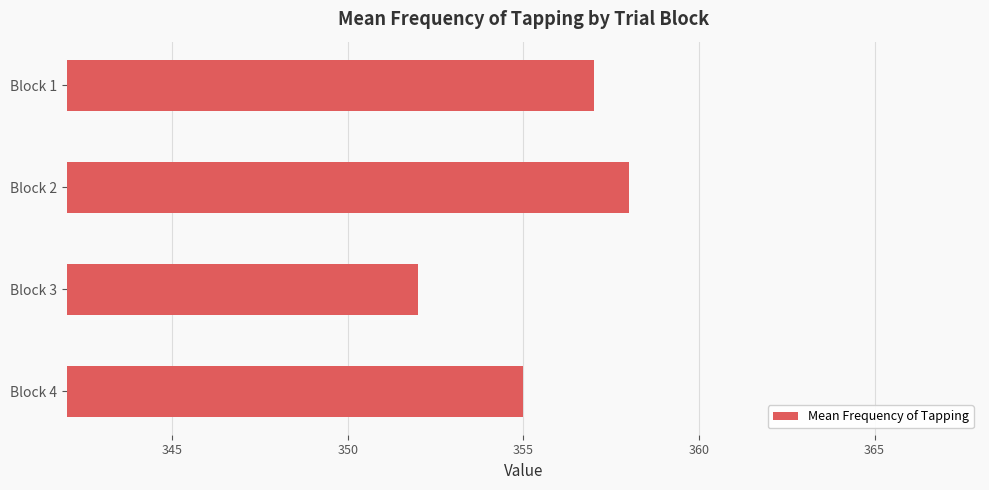

The chart shows a value of 498 at Block 1. True or false?

False